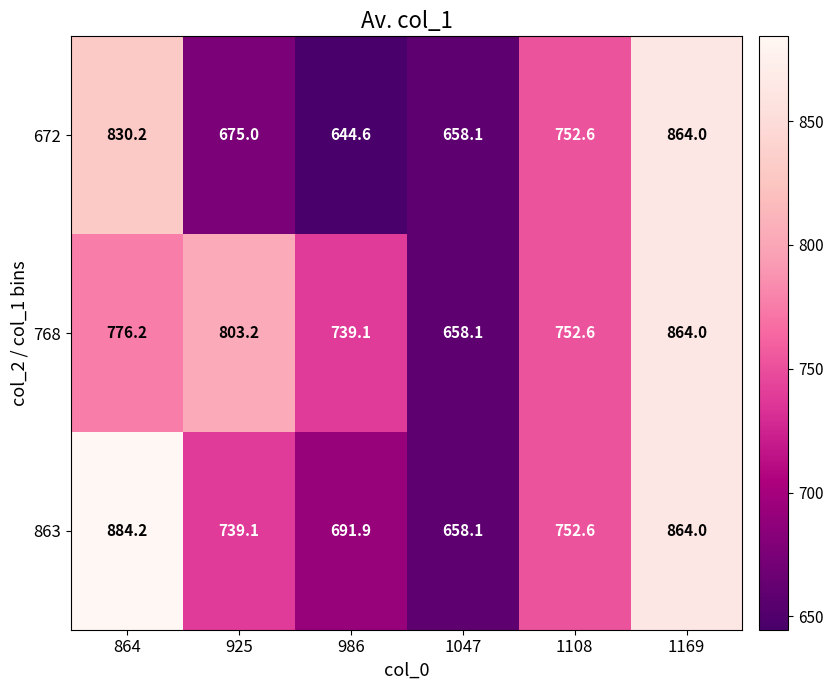

Rank the series at 986 from lowest to highest value.

672, 863, 768